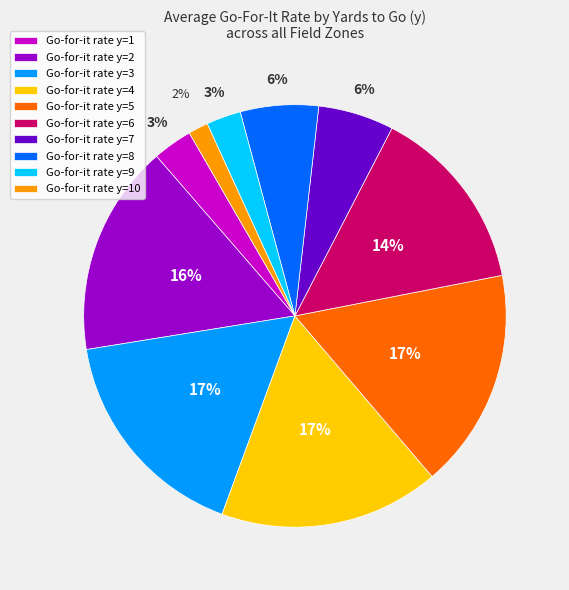

What percentage is the Go-for-it rate y=8 slice, to the nearest percent?

6%